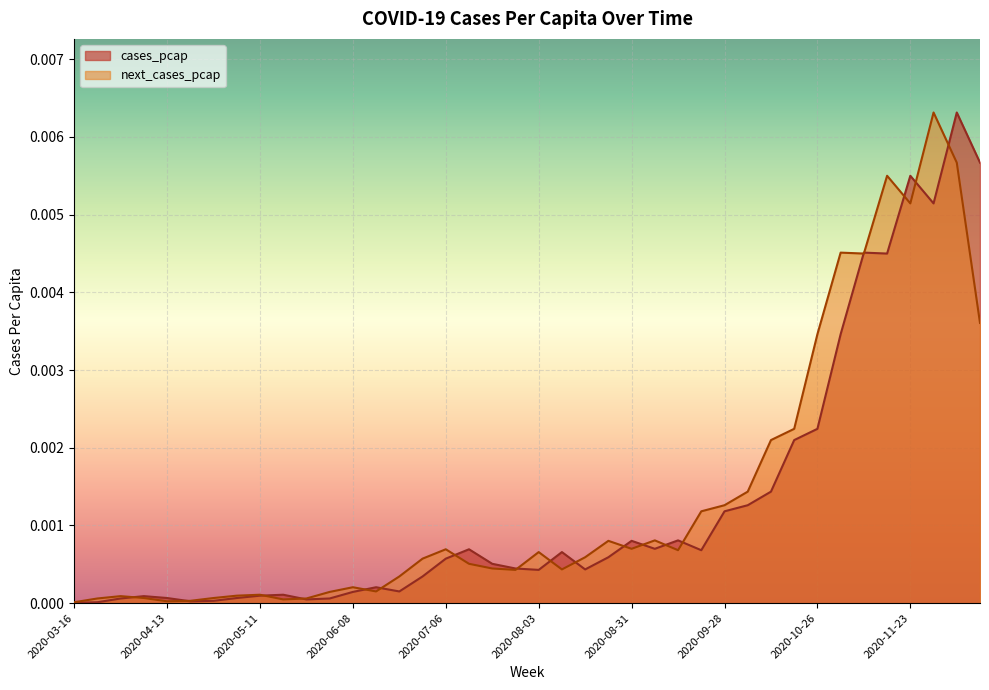

How many lines are shown in the chart?

2